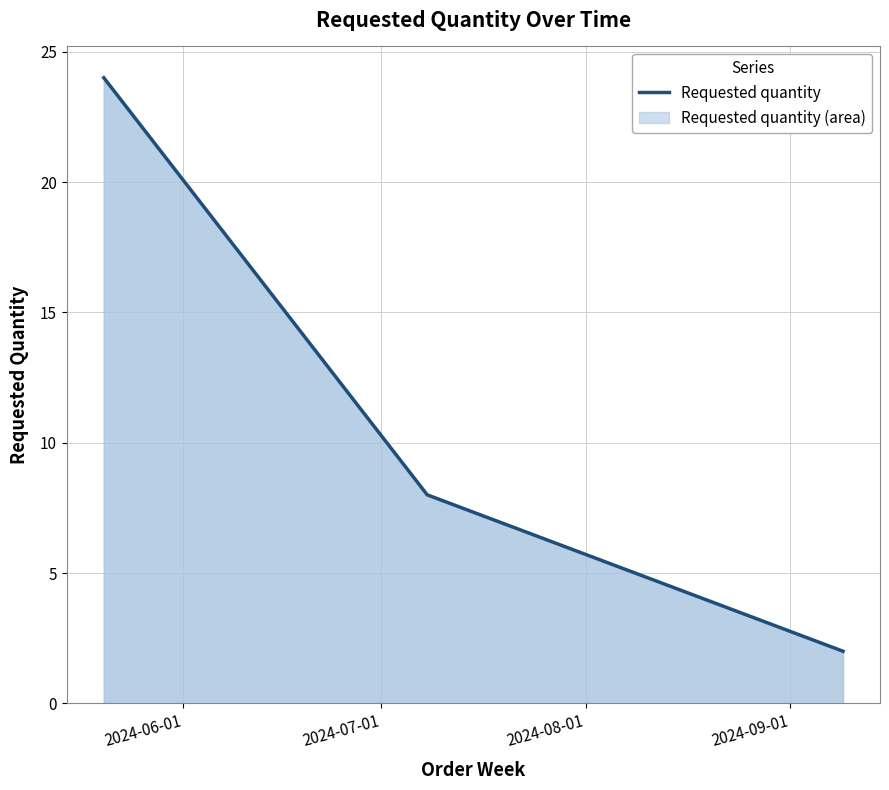

How many values are below 8?

1